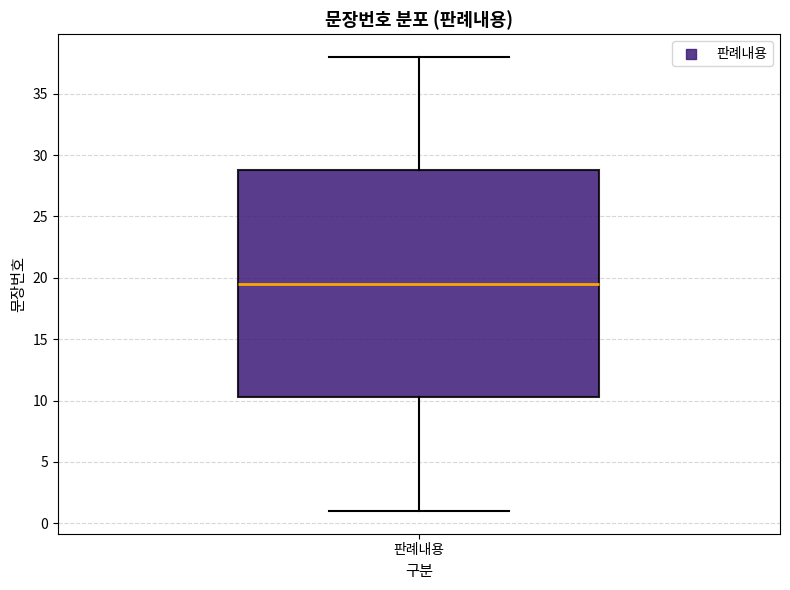

Read this box plot against the y-axis: the position of the median line, the range covered by the box, and the ends of both whiskers. The values are not printed on the chart, so give them approximately, as read against the axis.

median 19.5, box 10.5 to 29.0, whiskers 1.0 to 38.0